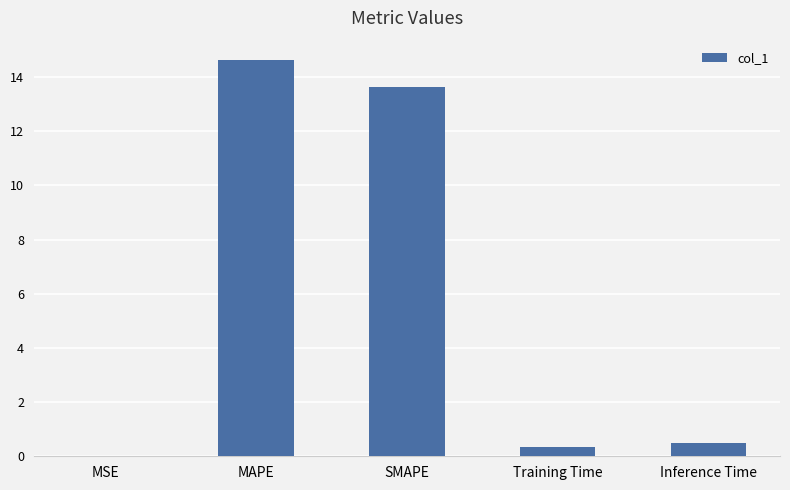

Which has a higher value, Inference Time or Training Time?

Inference Time